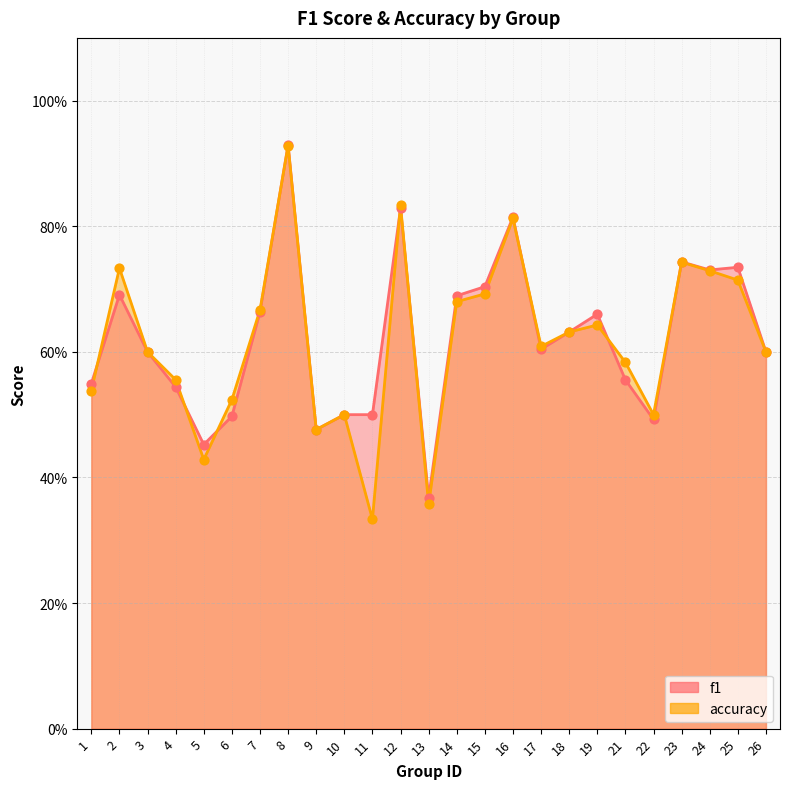

Which series contains the lowest Y value?

accuracy